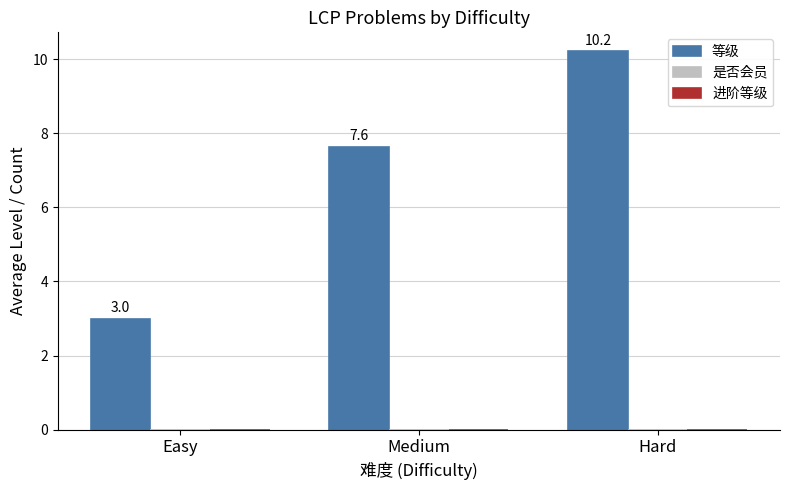

Reading right to left, list all the values displayed in this chart.

Hard=10.2	Medium=7.6	Easy=3.0